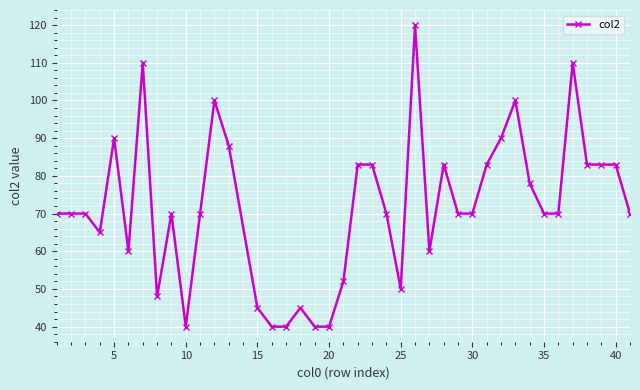

True or false: there are more than 0 points higher than both neighbors.

True